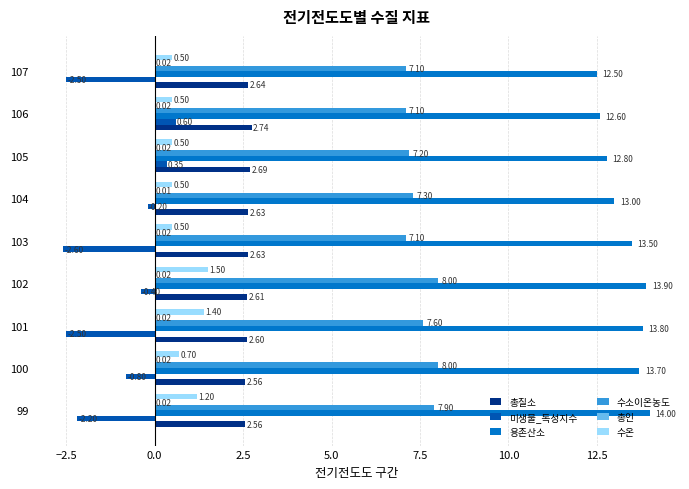

Which series has the largest total across all categories?

용존산소